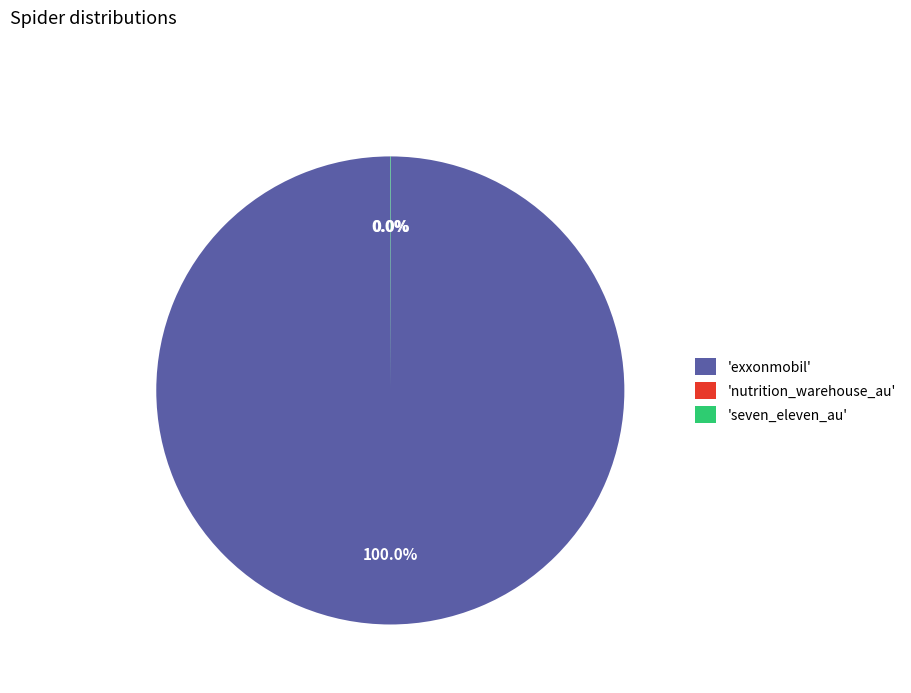

What is the majority slice?

'exxonmobil'